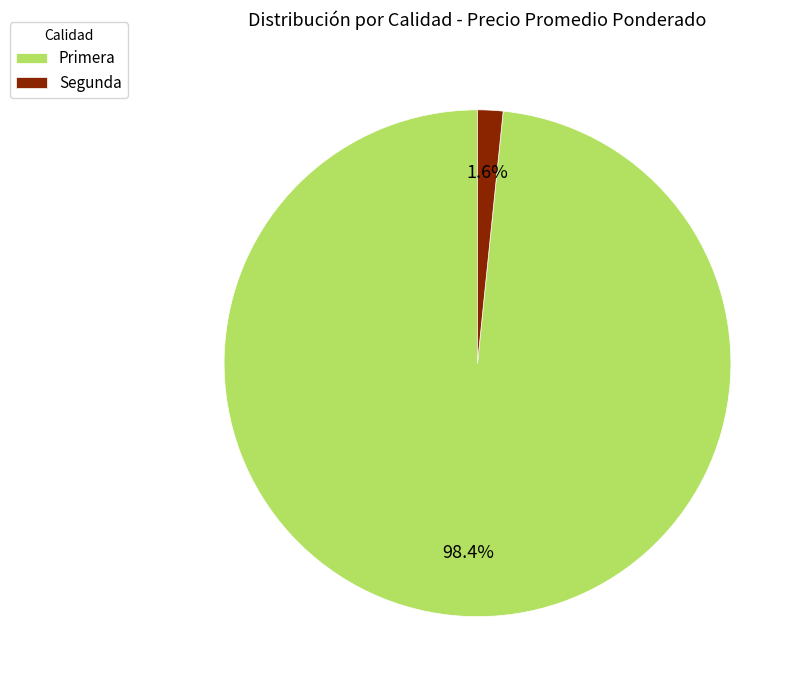

Between Segunda and Primera, which is larger?

Primera